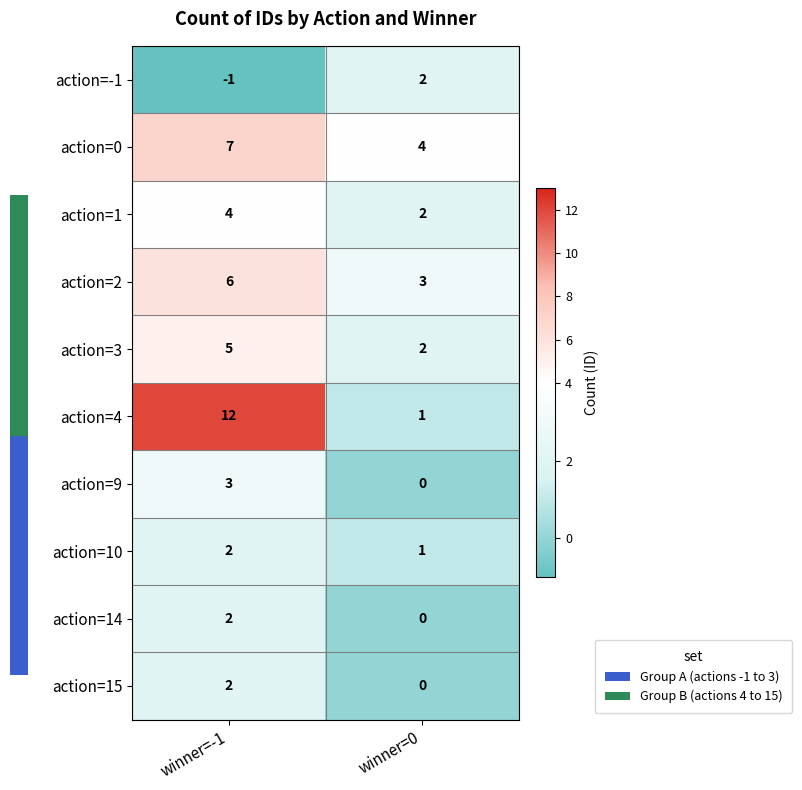

What is the sum of all action=0 values?

11